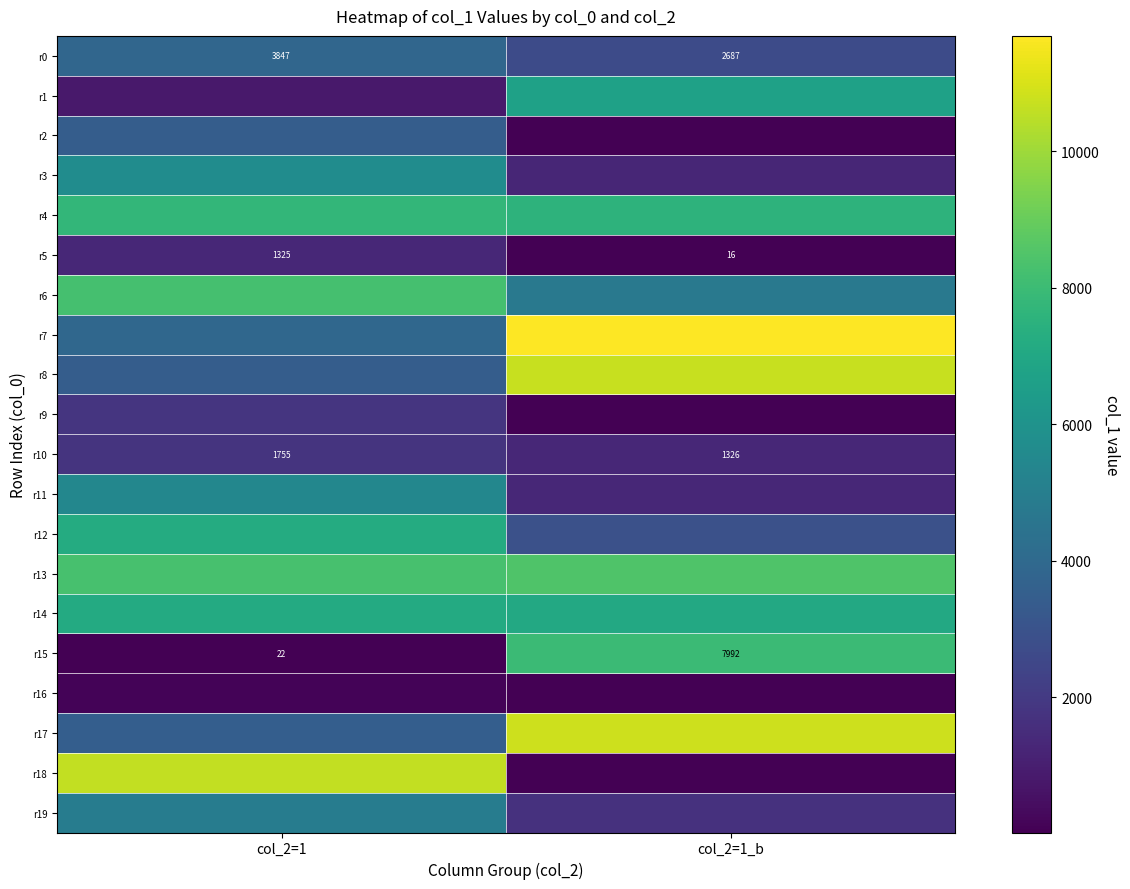

Rank the categories by r10 value from highest to lowest.

col_2=1, col_2=1_b